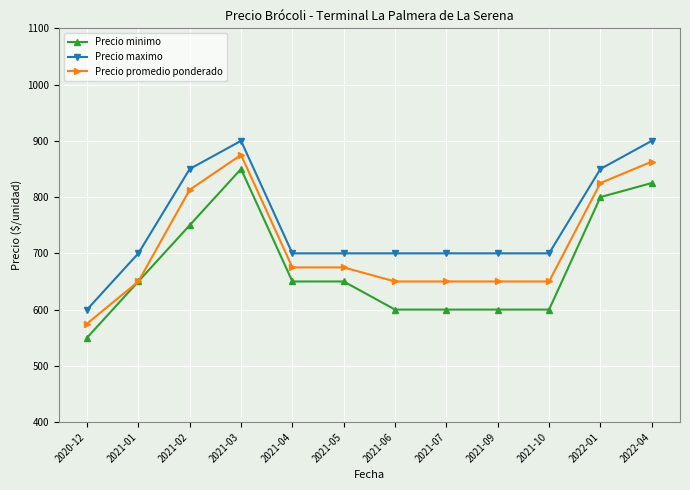

True or false: Precio maximo and Precio promedio ponderado intersect in this chart.

False